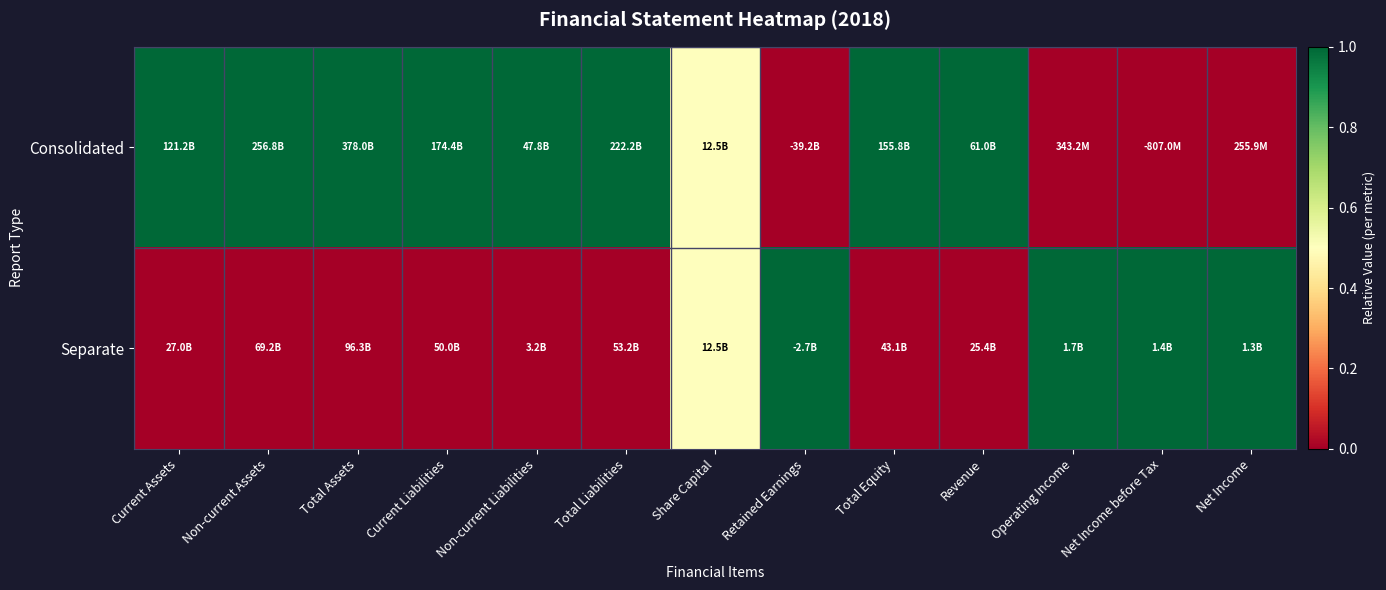

At Non-current Liabilities, list the series in order from largest to smallest.

Consolidated, Separate